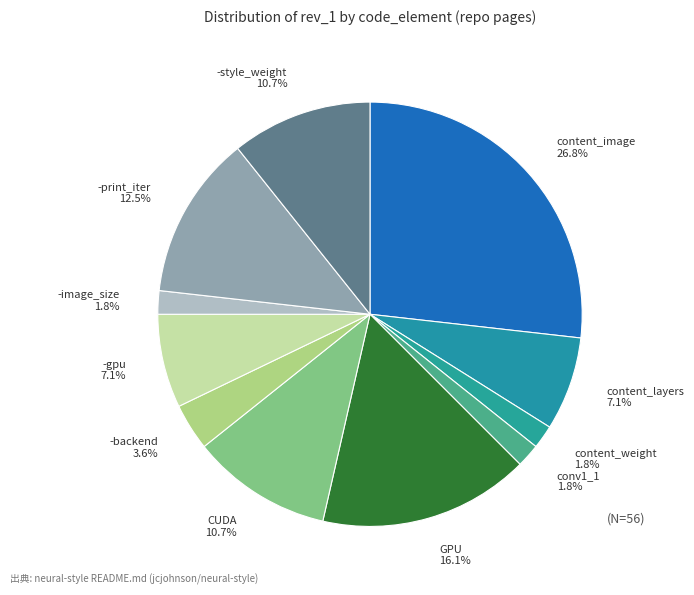

To the nearest percent, what is the difference between the -print_iter and -backend slice percentages?

9%